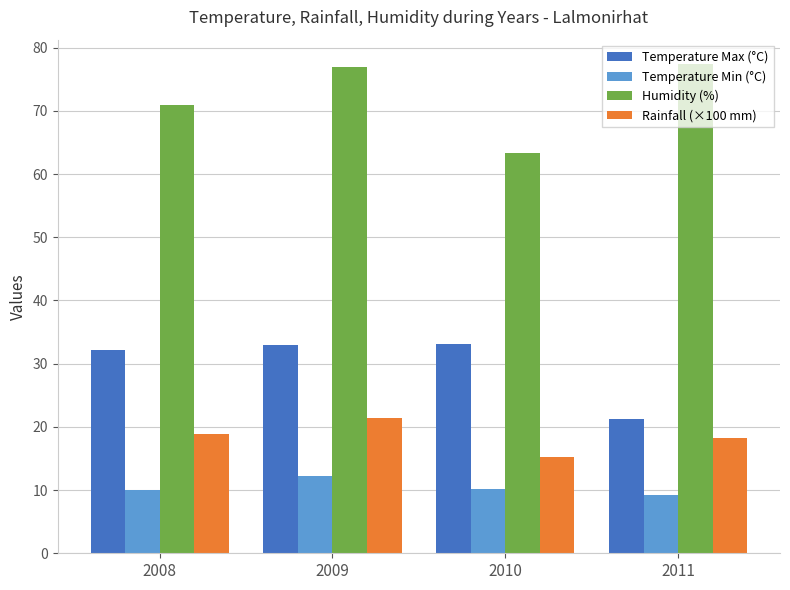

What is the approximate value of Temperature Max (°C) at 2009?

33.0